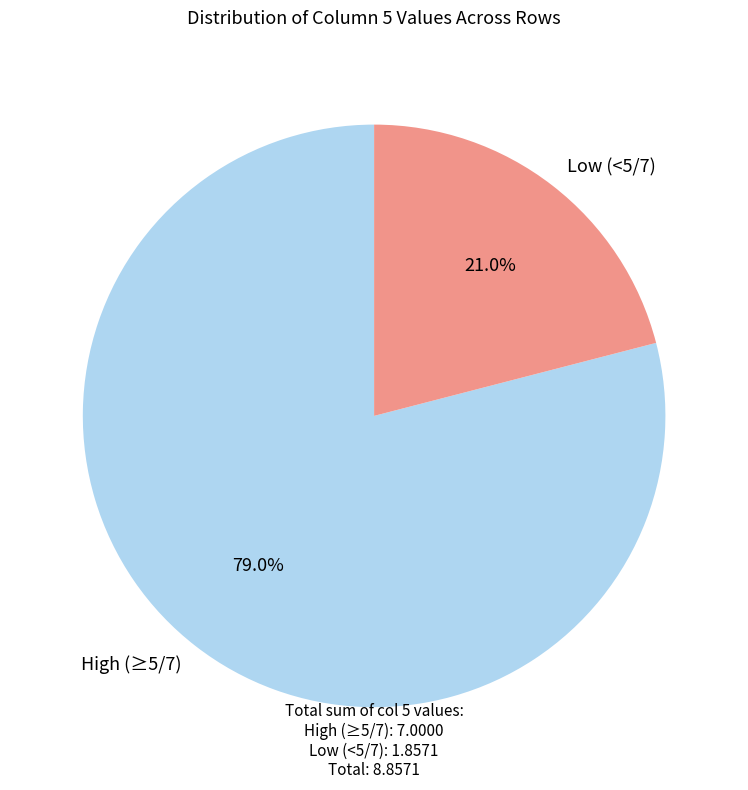

Is there any slice that represents more than half of the pie?

Yes